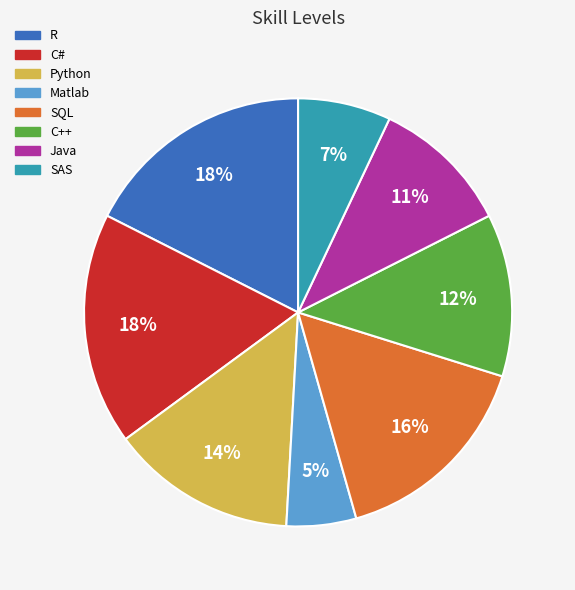

Which has a higher value, R or SQL?

R